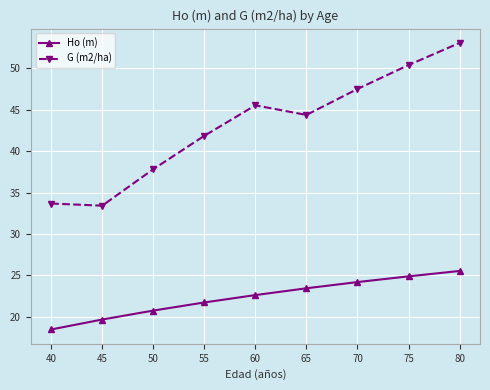

Where does the Ho (m) series first go above 22?

60